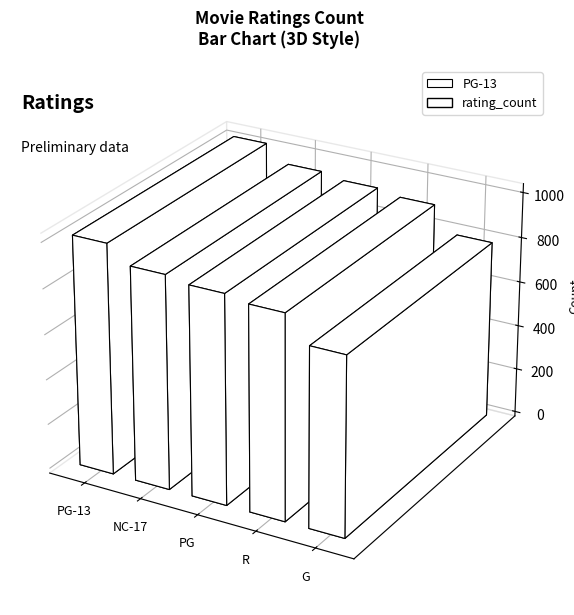

What is the maximum value shown in the chart?

1018